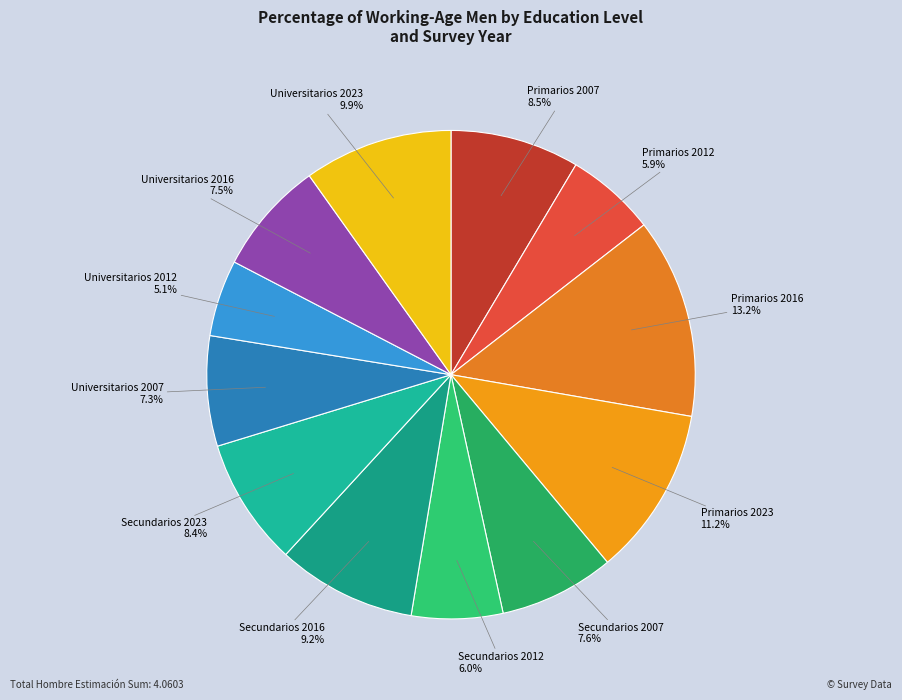

The Primarios 2007 slice represents 2% of the pie. True or false?

False